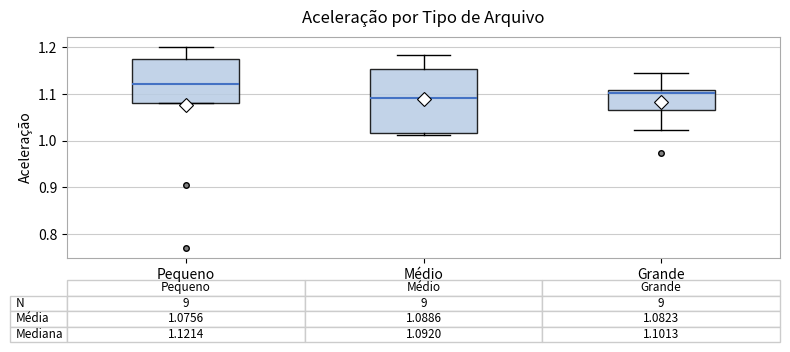

Which box's median line is the highest?

Pequeno